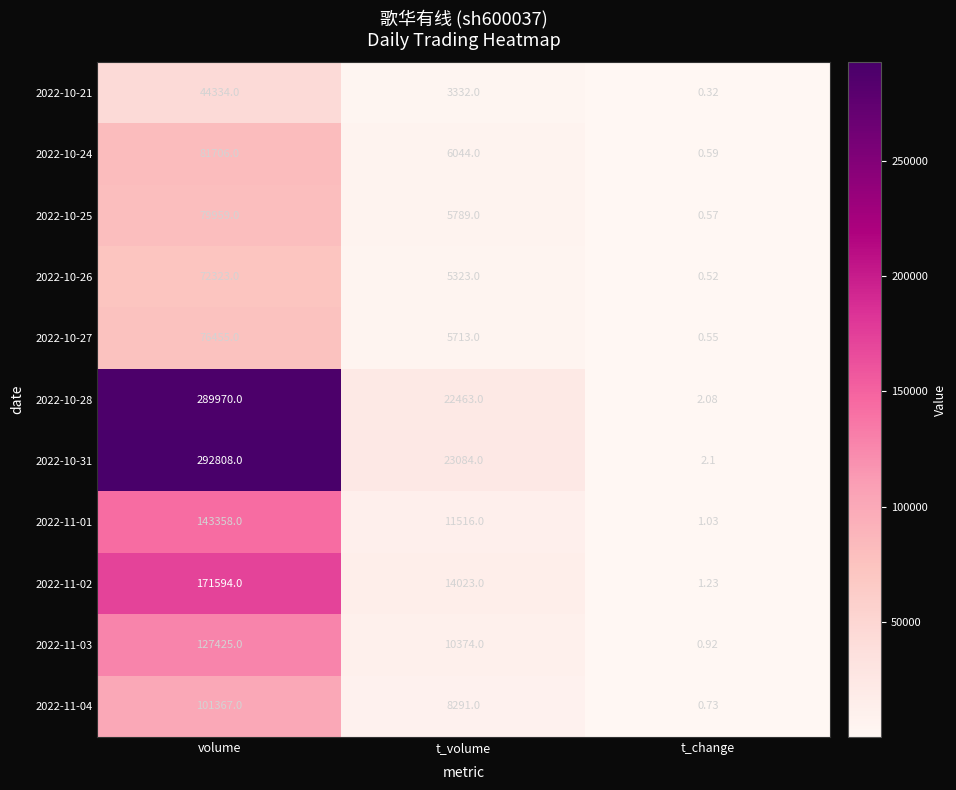

At which label is 2022-11-04 closest to 50683?

t_volume